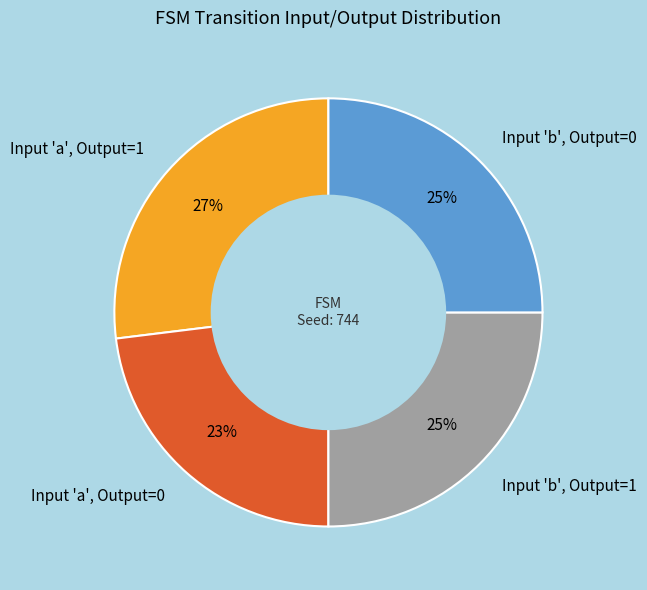

True or false: Input 'b', Output=0 accounts for 13% of the total.

False